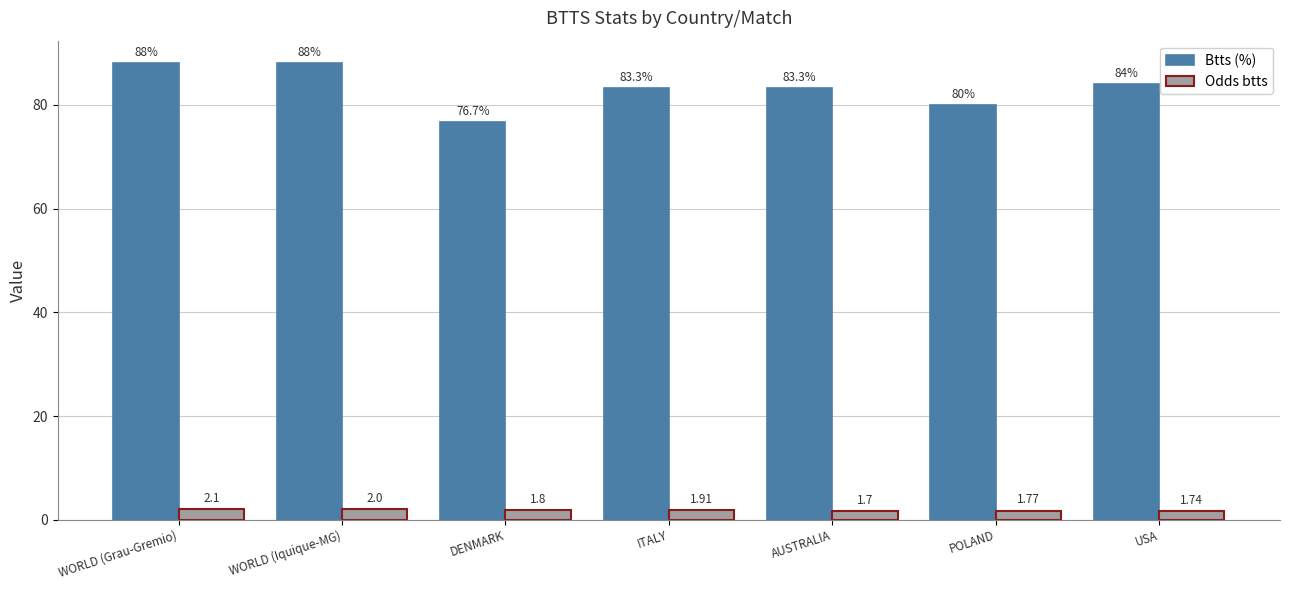

Rank the series at WORLD (Iquique-MG) from lowest to highest value.

Odds btts, Btts (%)